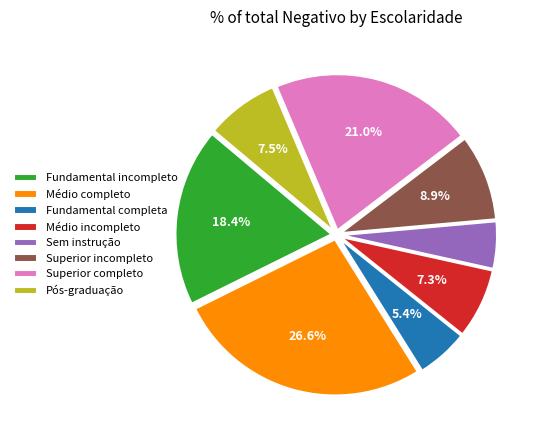

Is Superior incompleto the majority of the pie?

No